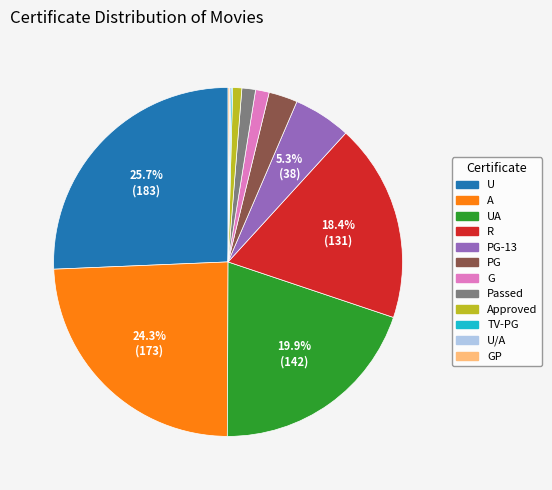

Which category has the biggest portion of the pie?

U